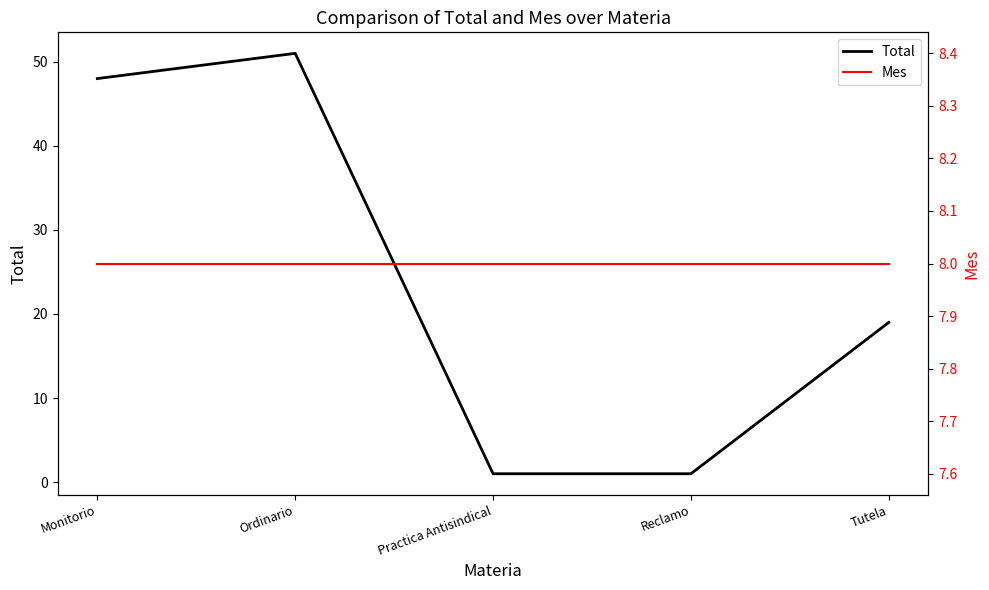

Count the number of categories in the chart.

5